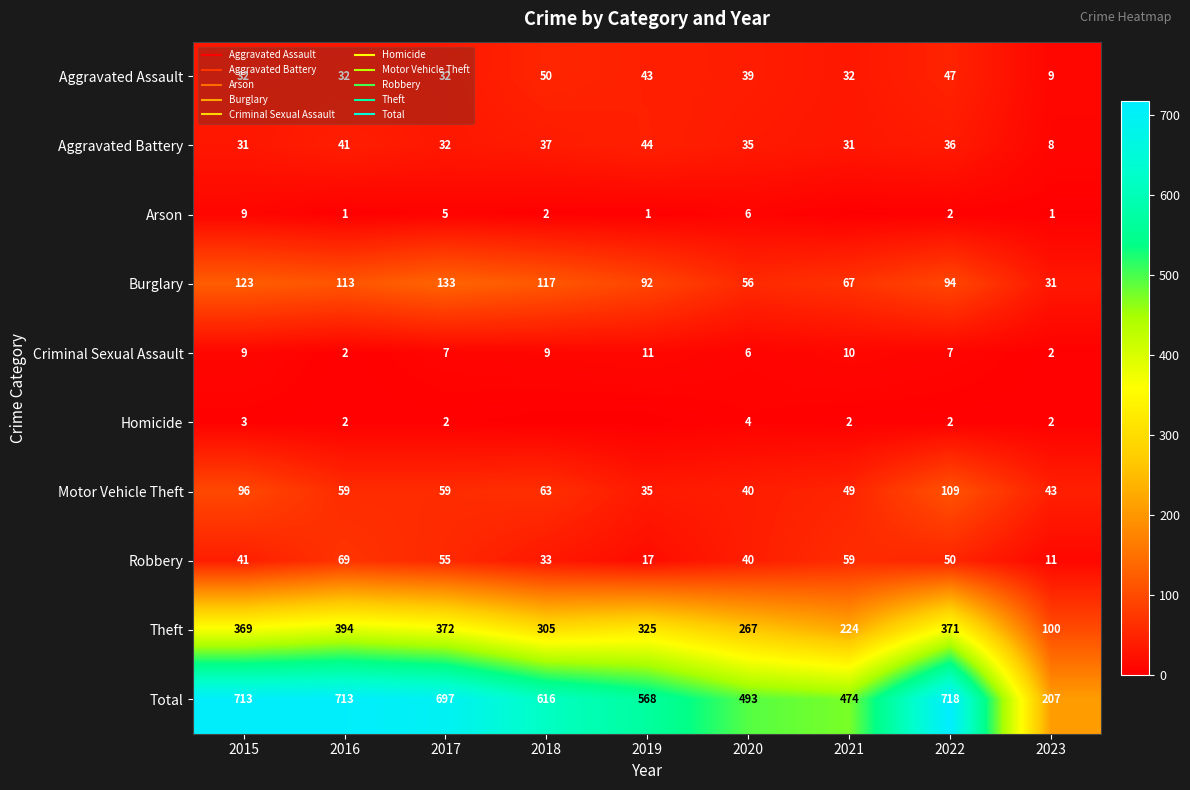

At which category is the sum across all series the highest?

2022